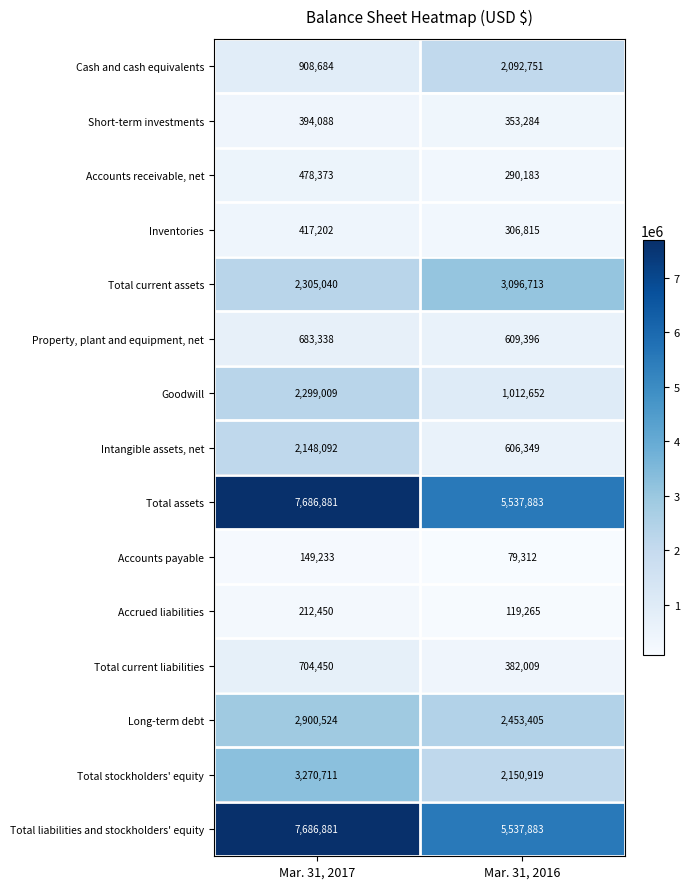

Reading right to left, transcribe all the data shown in this chart.

Cash and cash equivalents: 2092751	908684
Short-term investments: 353284	394088
Accounts receivable, net: 290183	478373
Inventories: 306815	417202
Total current assets: 3096713	2305040
Property, plant and equipment, net: 609396	683338
Goodwill: 1012652	2299009
Intangible assets, net: 606349	2148092
Total assets: 5537883	7686881
Accounts payable: 79312	149233
Accrued liabilities: 119265	212450
Total current liabilities: 382009	704450
Long-term debt: 2453405	2900524
Total stockholders' equity: 2150919	3270711
Total liabilities and stockholders' equity: 5537883	7686881